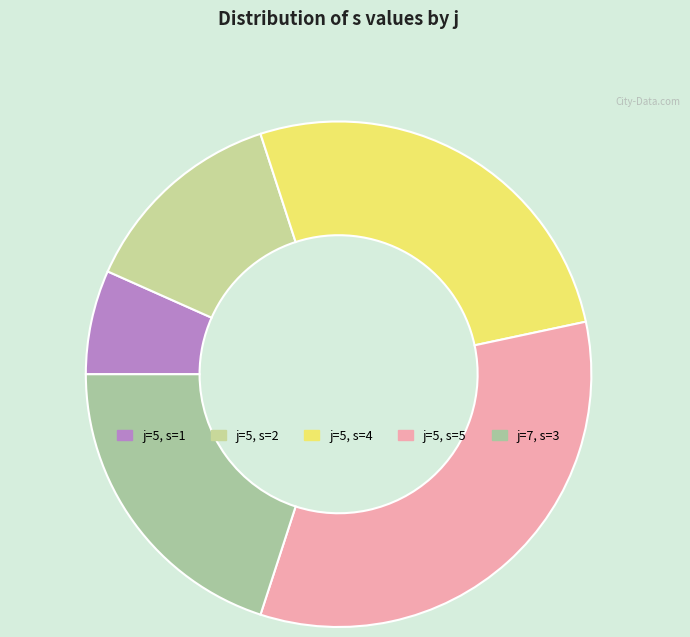

To the nearest percent, what is the difference between the largest and smallest slice percentages?

27%